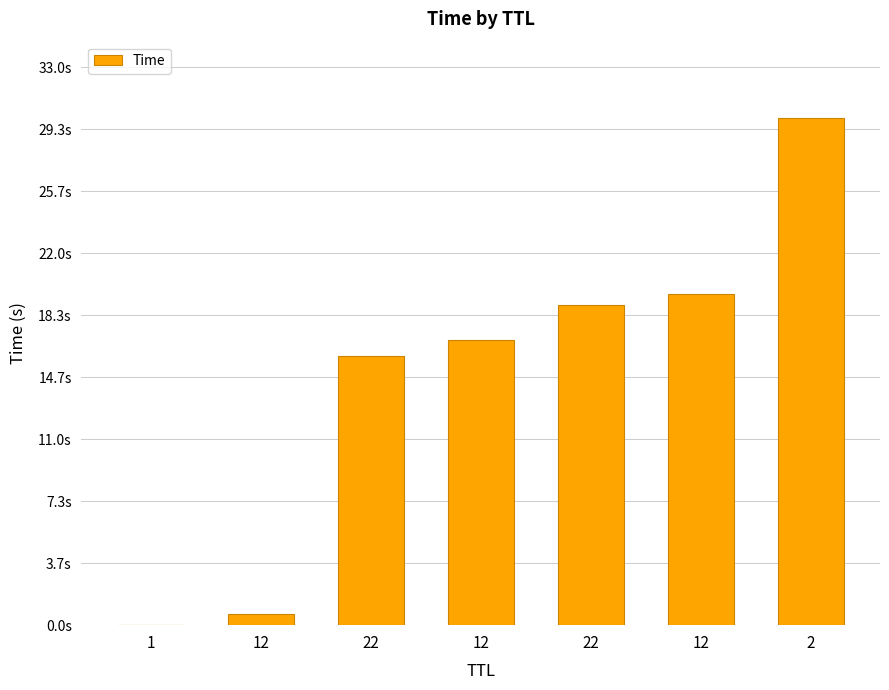

Are the bars grouped side by side (vs. stacked)?

No